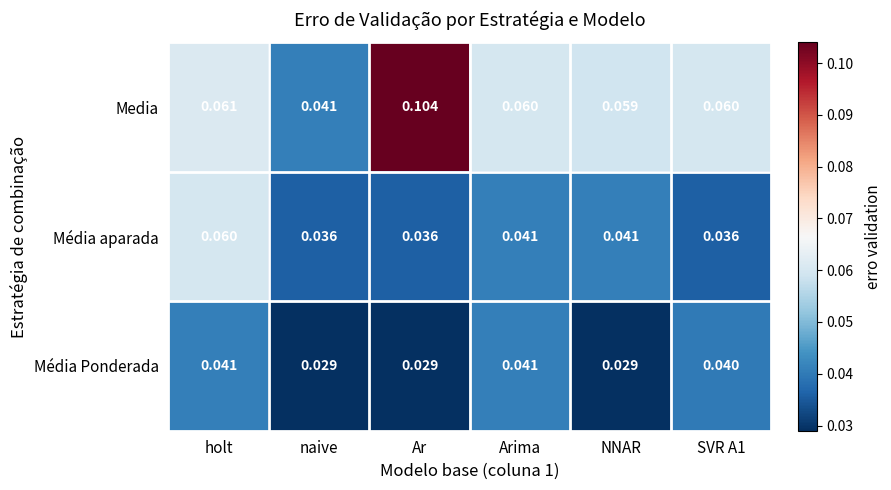

List the series in order of their overall mean, highest first.

Media, Média aparada, Média Ponderada